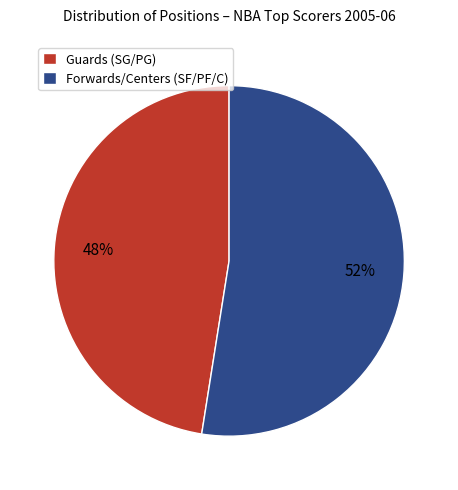

Does any single category account for the majority?

Yes